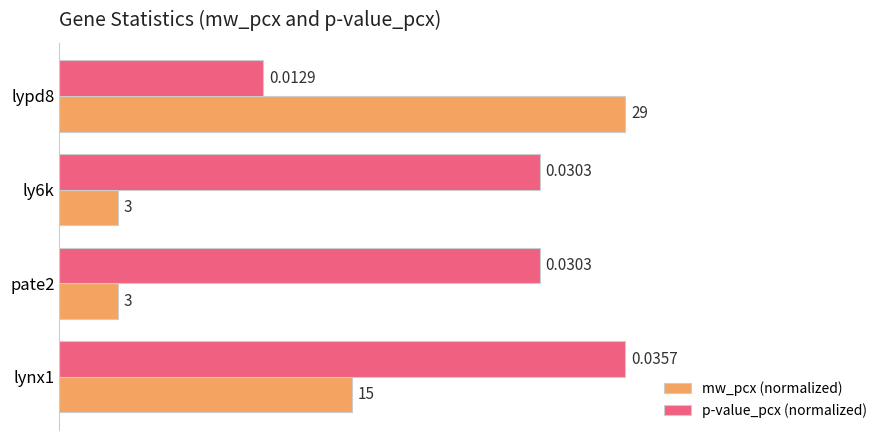

At how many categories does at least one series exceed 0?

4